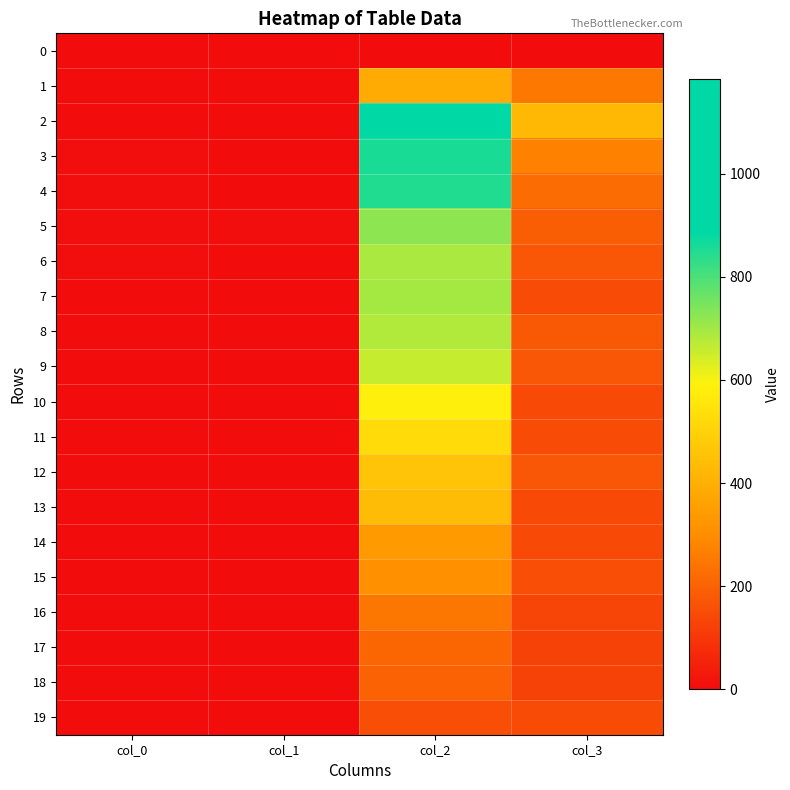

Rank the series at col_2 from lowest to highest value.

0, 19, 18, 17, 16, 15, 14, 1, 13, 12, 11, 10, 9, 8, 6, 7, 5, 4, 3, 2